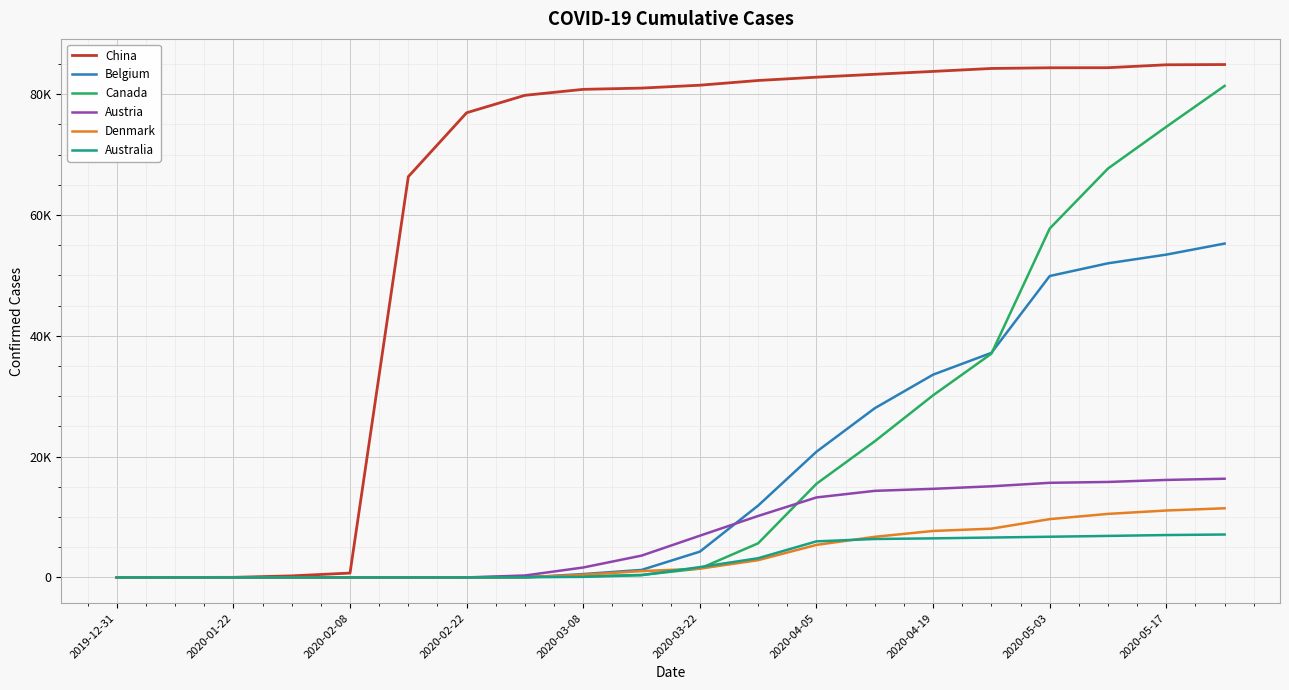

True or false: China and Denmark cross at least once.

False